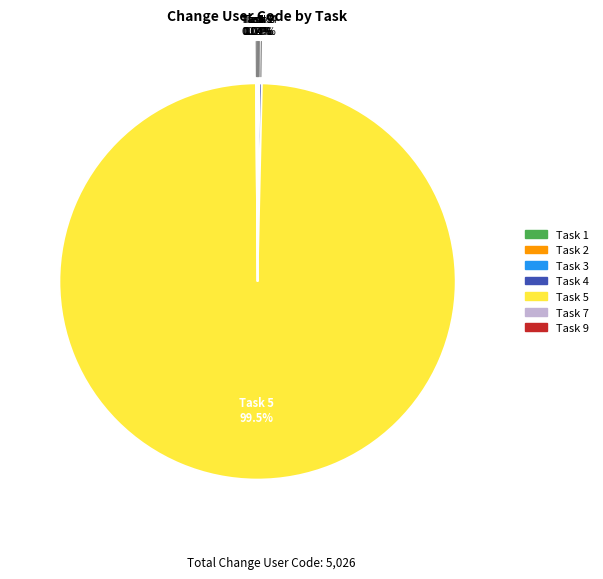

Which category has the biggest portion of the pie?

Task 5